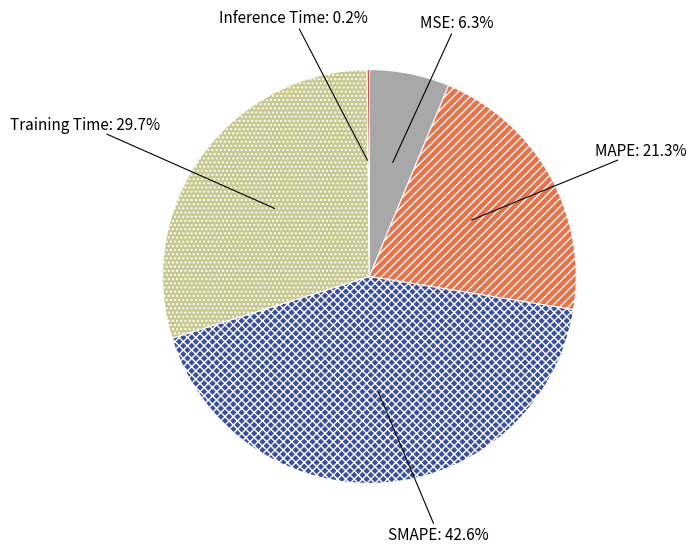

Does MAPE account for over 50% of the chart?

No